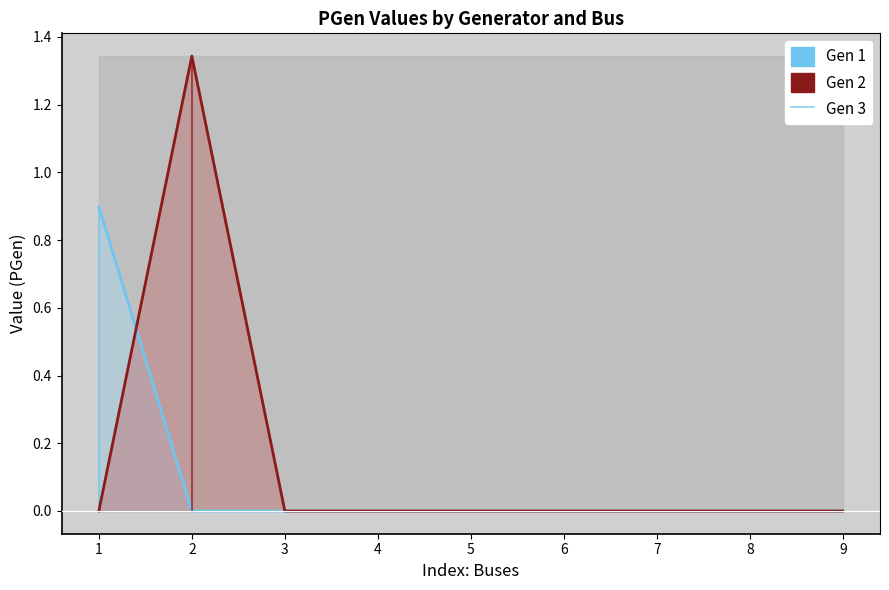

How many lines are shown in the chart?

2